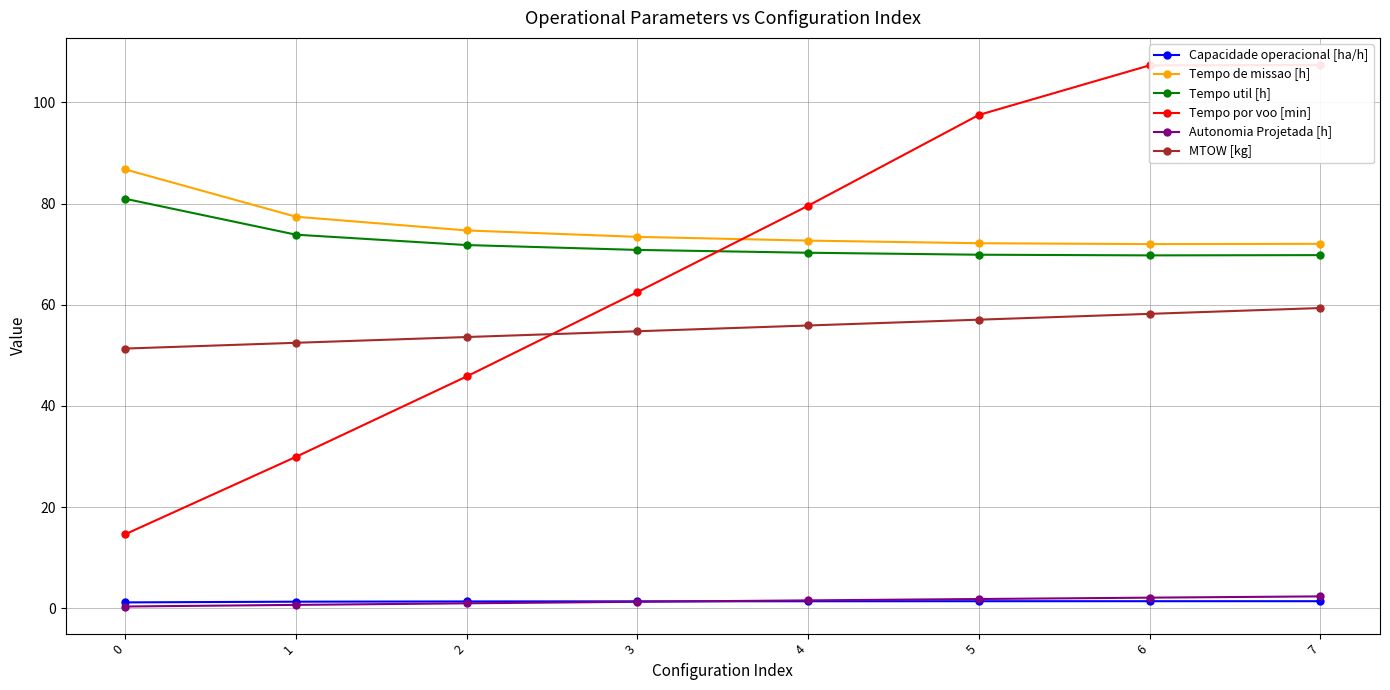

What is the value of the Capacidade operacional [ha/h] point at the 4th from the left?

1.4